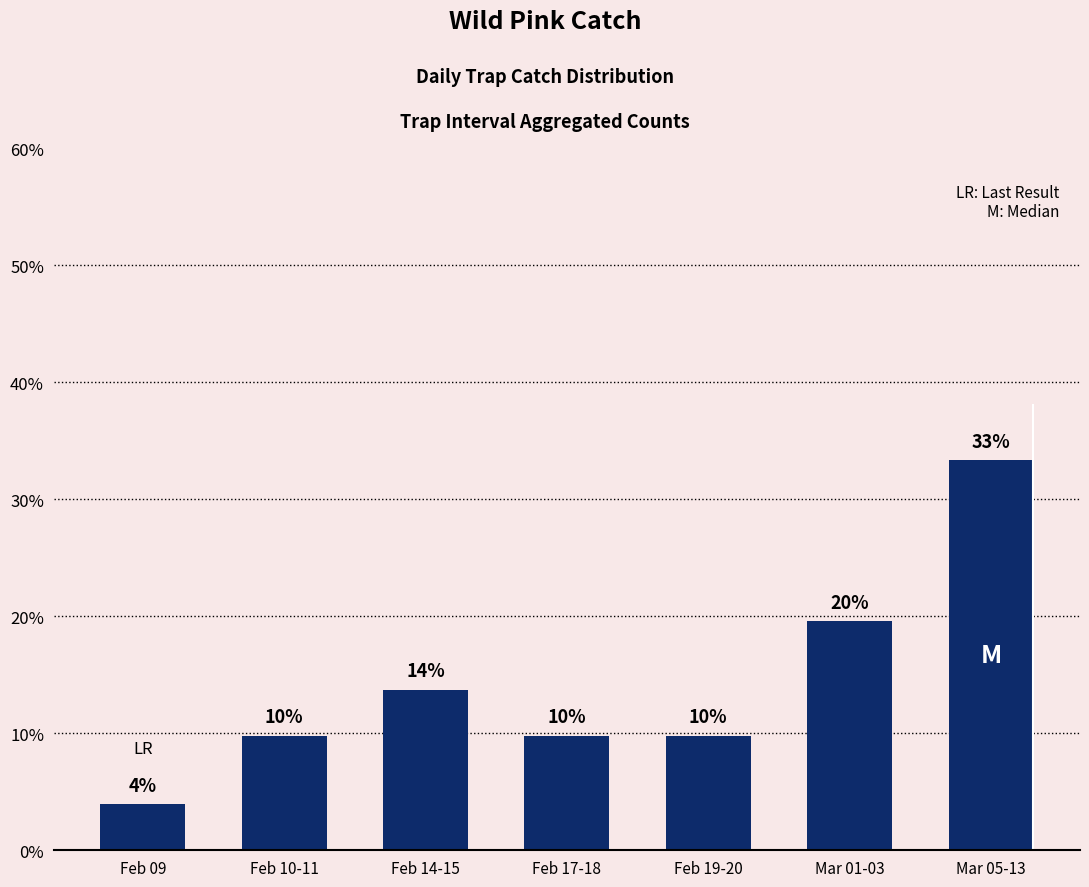

Where does the data first go above 9?

Feb 10-11